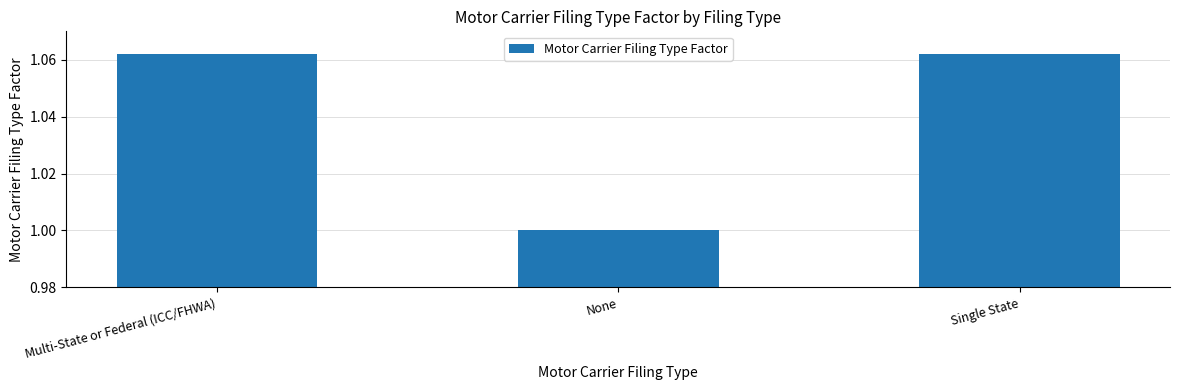

What is the sum of the values at Single State and None?

2.1